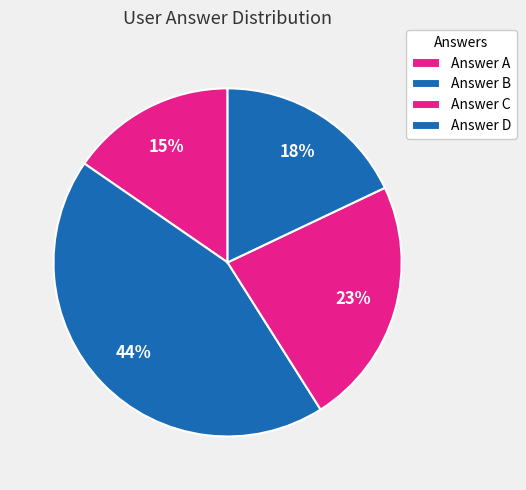

What is the largest slice in the pie chart?

Answer B